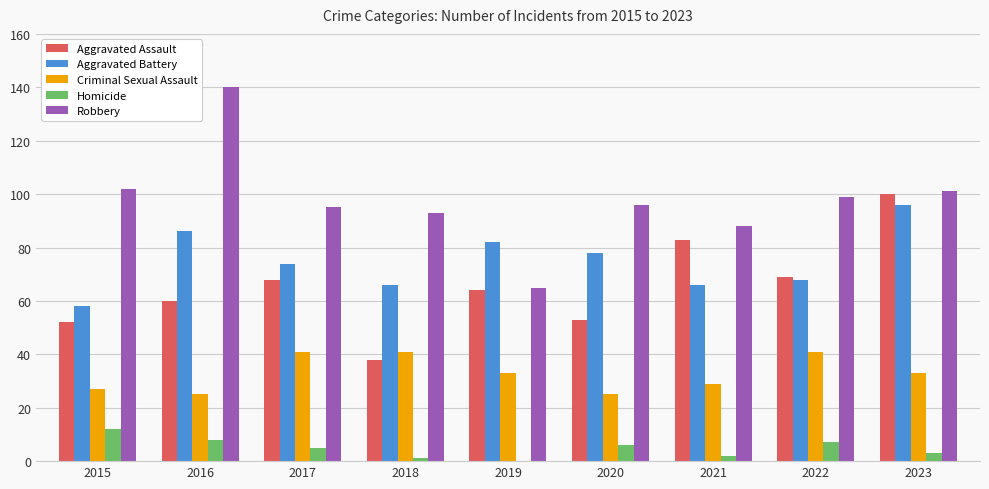

Count the number of categories in the chart.

9